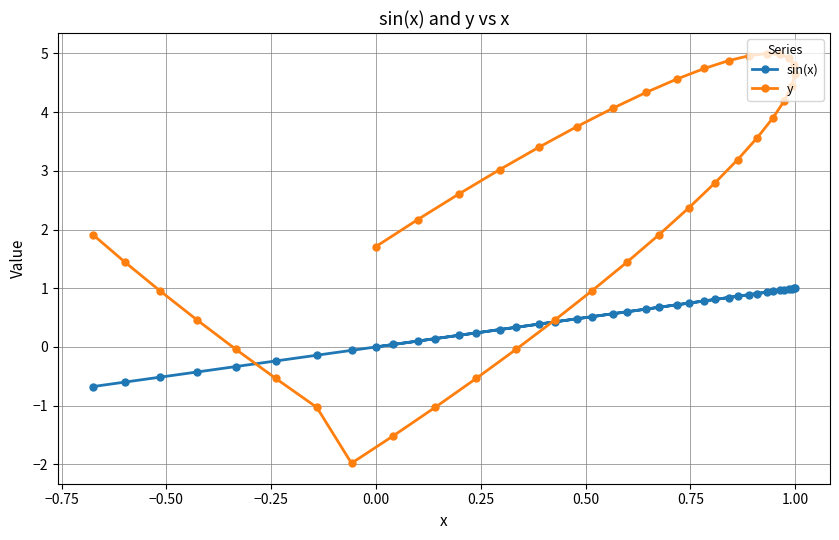

At how many categories does at least one series exceed 2?

23